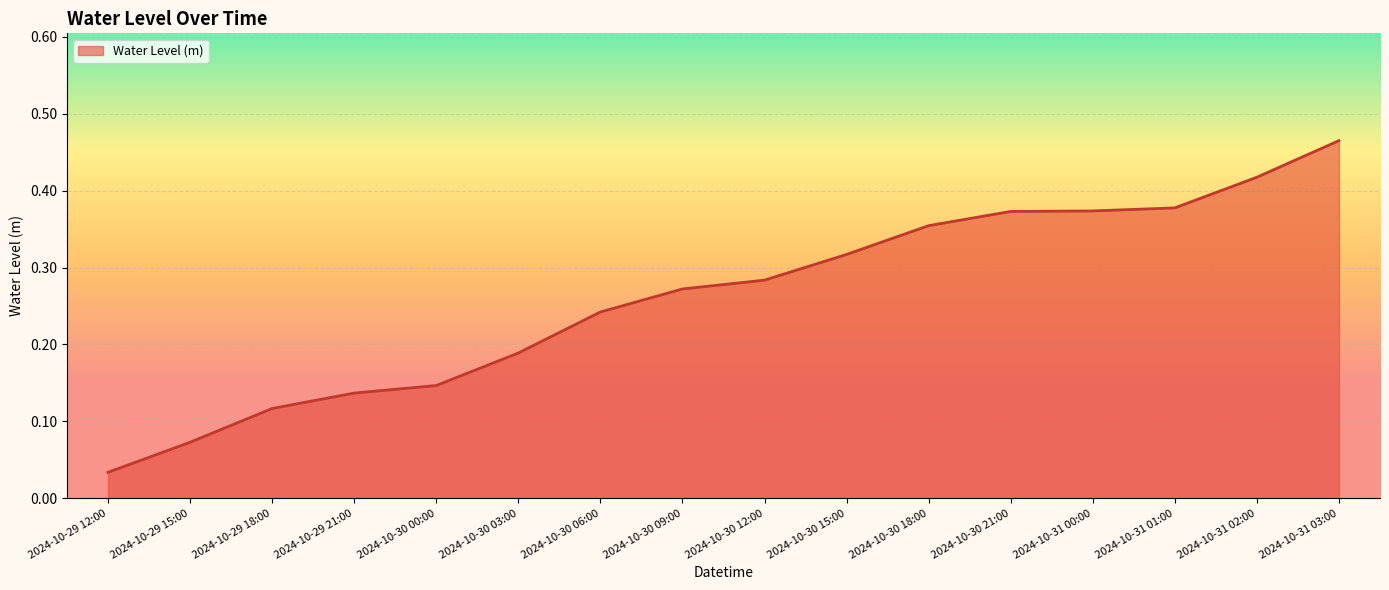

Where is the data nearest to the value 0?

2024-10-29 12:00